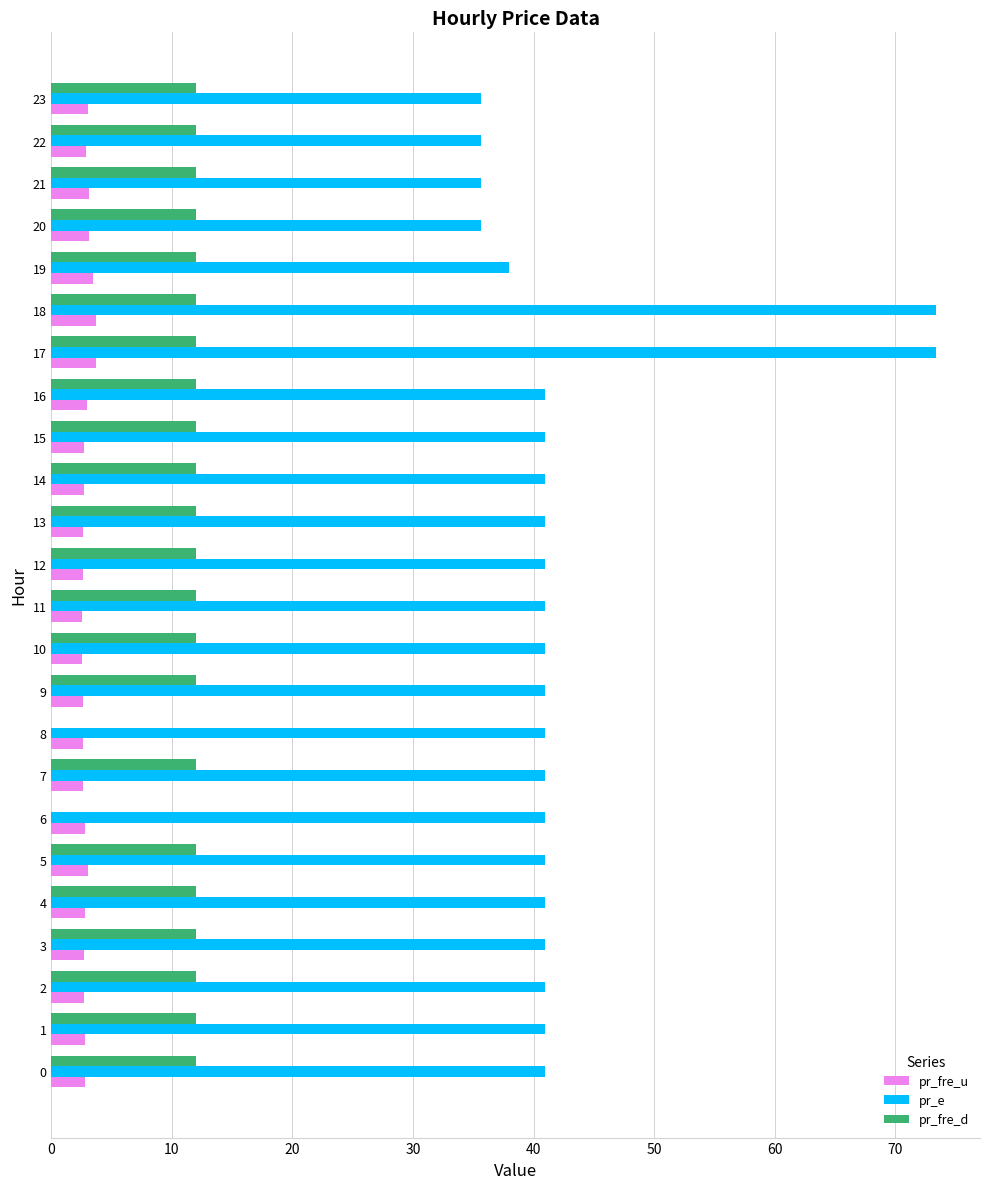

What is the sum of all pr_fre_u values?

69.4